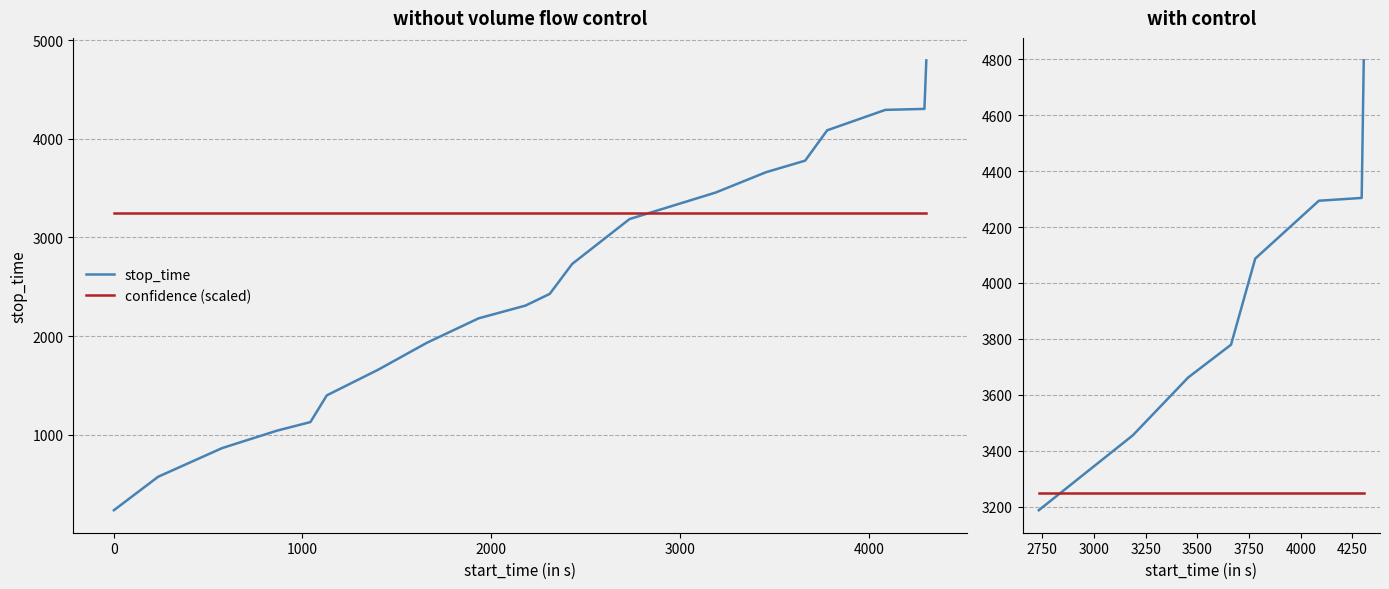

True or false: stop_time has more than 0 points higher than both neighbors.

False